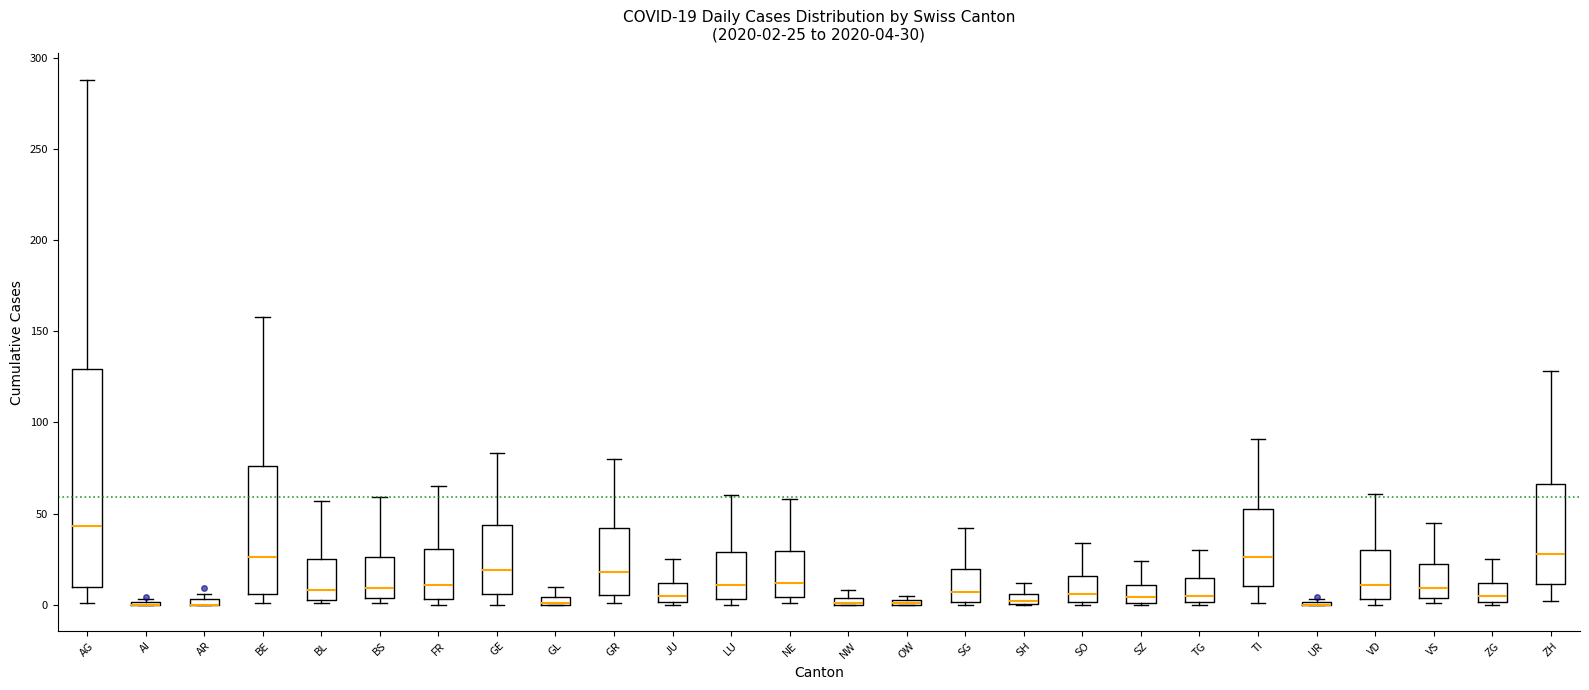

Comparing the boxes themselves (not the whiskers), which one is the tallest?

AG